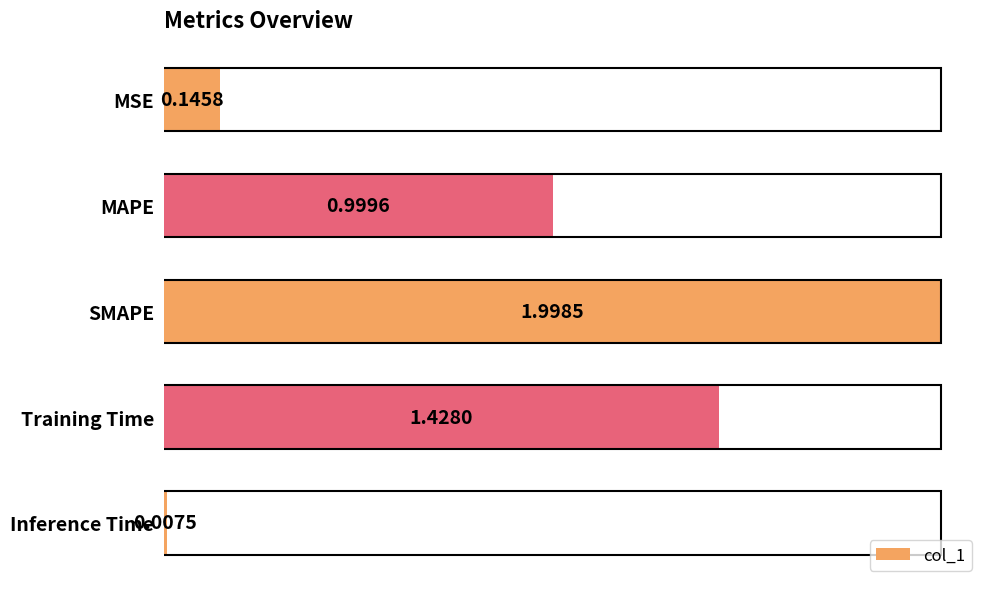

What is the difference between the maximum and minimum values?

2.0